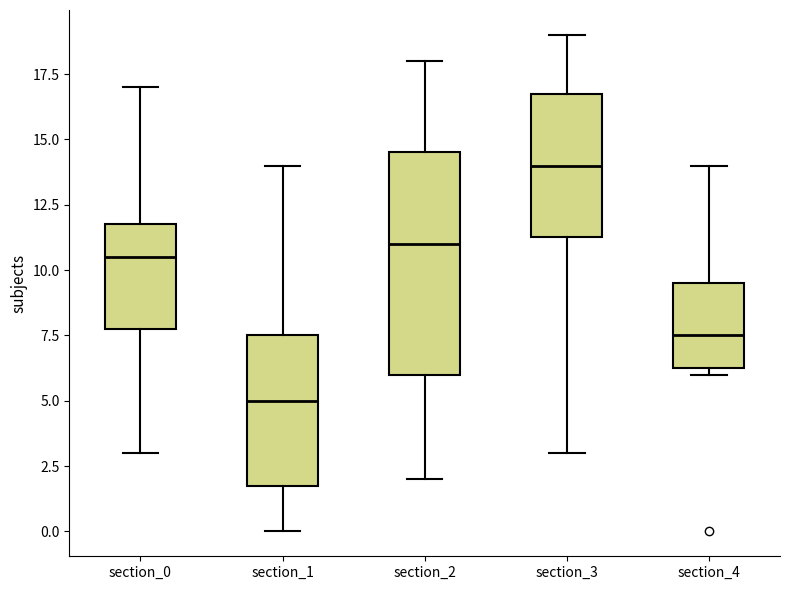

Where is the lower edge of the box for section_2 on the y-axis? The values are not printed on the chart, so give them approximately, as read against the axis.

6.0